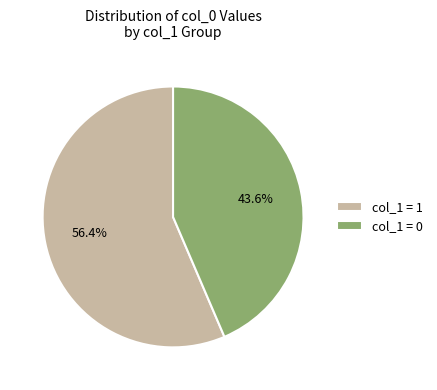

What is the ratio of the value at col_1 = 1 to the value at col_1 = 0?

1.3